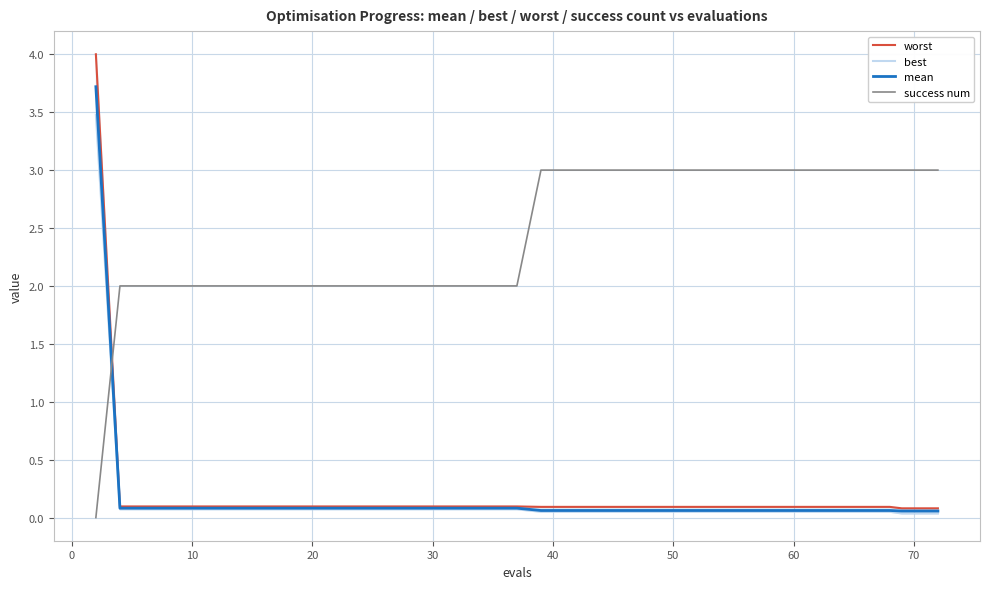

What is the difference between the maximum and minimum values in the best series?

3.4